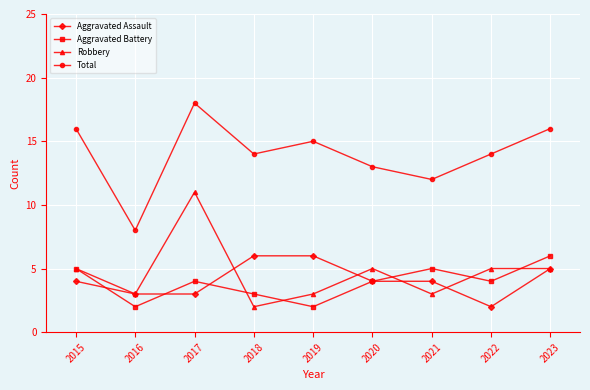

The Robbery series shows 2 at 2022. True or false?

False